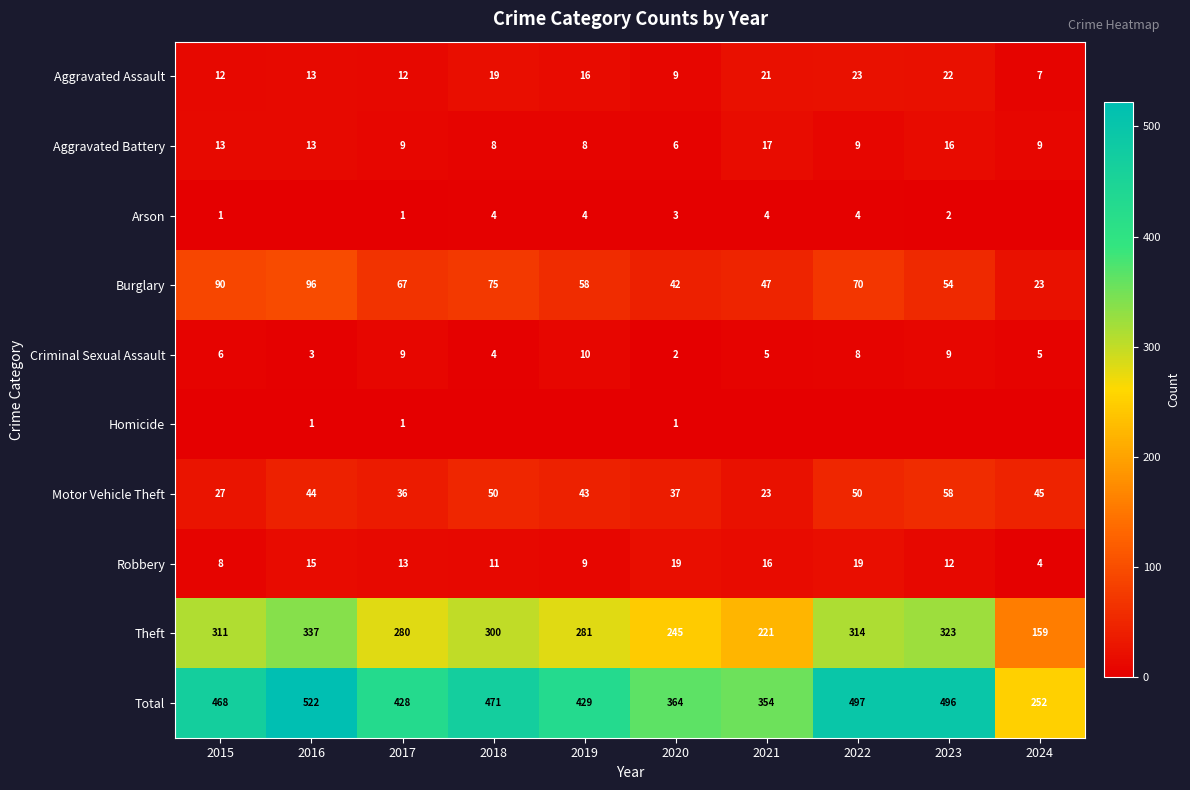

Is the value of Criminal Sexual Assault at 2019 greater than the value of Aggravated Battery at 2021?

No